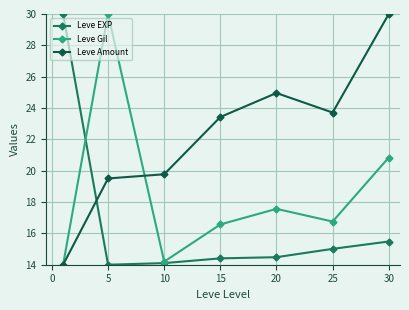

How many intersections are there between Leve EXP and Leve Amount?

1